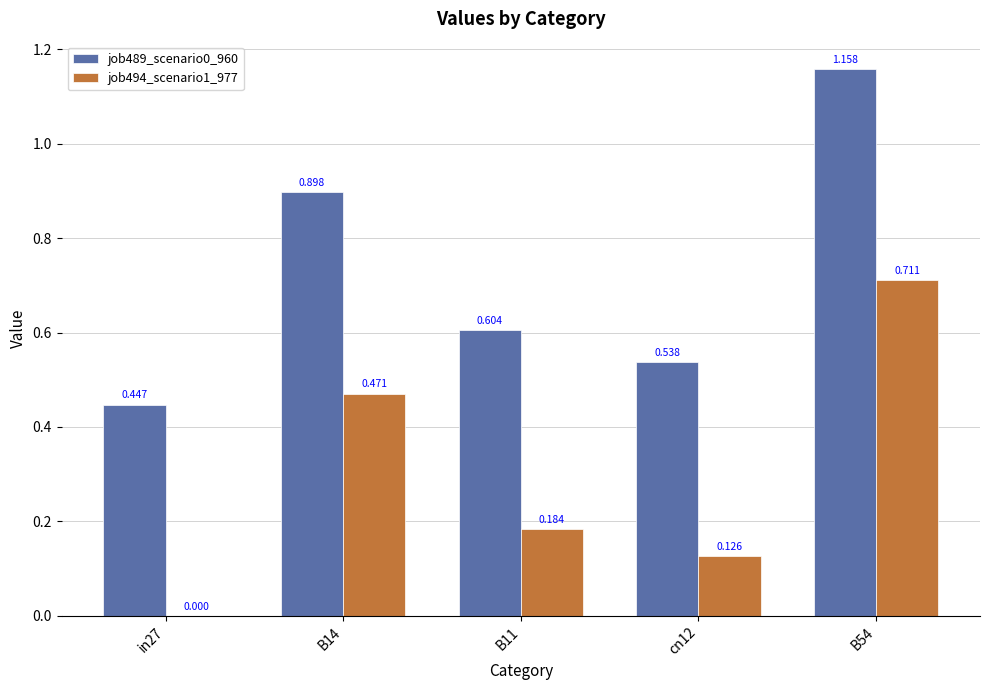

At which label is job489_scenario0_960 closest to 0?

in27